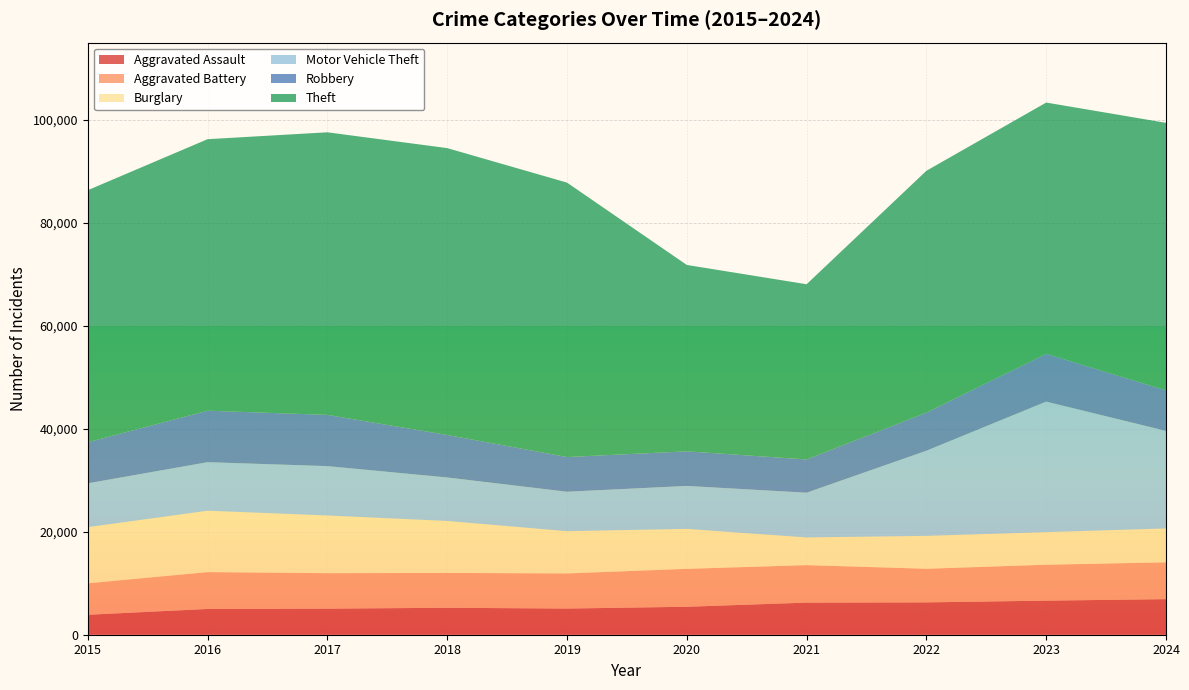

Reading left to right, list all the values displayed in this chart.

Aggravated Assault: 2015=3877	2016=5006	2017=5064	2018=5234	2019=5081	2020=5431	2021=6234	2022=6281	2023=6618	2024=6909
Aggravated Battery: 2015=6110	2016=7156	2017=6890	2018=6768	2019=6823	2020=7365	2021=7286	2022=6533	2023=6979	2024=7156
Burglary: 2015=10906	2016=11927	2017=11205	2018=10097	2019=8210	2020=7760	2021=5379	2022=6387	2023=6335	2024=6577
Motor Vehicle Theft: 2015=8509	2016=9422	2017=9589	2018=8442	2019=7659	2020=8343	2021=8684	2022=16539	2023=25345	2024=18945
Robbery: 2015=7979	2016=10002	2017=9952	2018=8263	2019=6739	2020=6722	2021=6461	2022=7404	2023=9288	2024=7872
Theft: 2015=48958	2016=52734	2017=54886	2018=55711	2019=53304	2020=36202	2021=34028	2022=46966	2023=48797	2024=51964